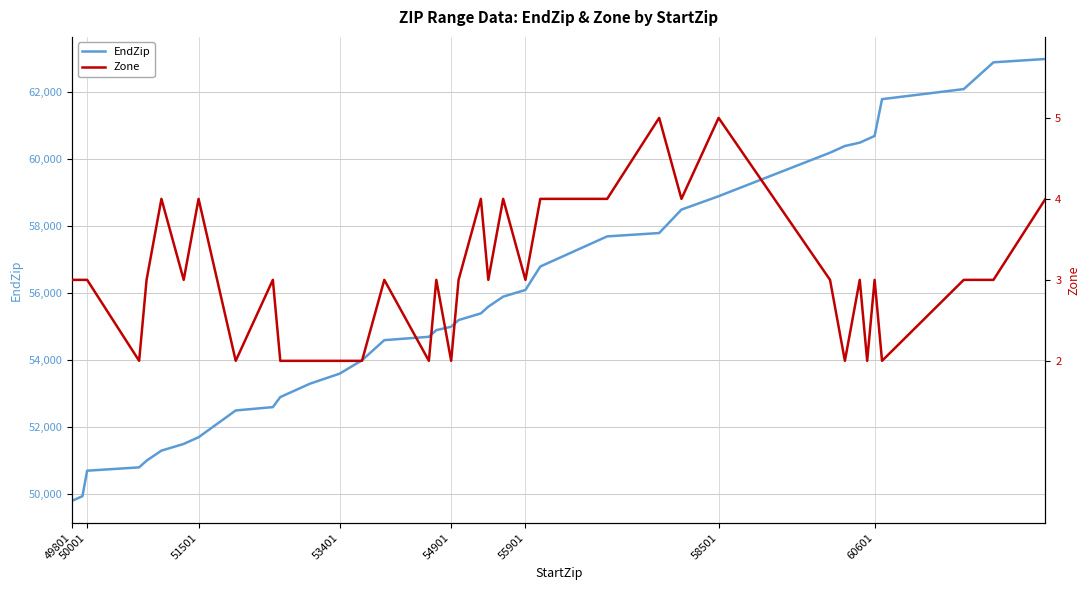

Reading right to left, list all the values displayed in this chart.

EndZip: 62999	62899	62099	61799	60699	60599	60499	60399	60199	58899	58499	57799	57699	56799	56099	55899	55599	55399	55199	54999	54899	54699	54599	53999	53599	53299	52899	52599	52499	51699	51499	51299	50999	50799	50699	49938	49876	49870	49858	49802
Zone: 4	3	3	2	3	2	3	2	3	5	4	5	4	4	3	4	3	4	3	2	3	2	3	2	2	2	2	3	2	4	3	4	3	2	3	3	3	3	3	3